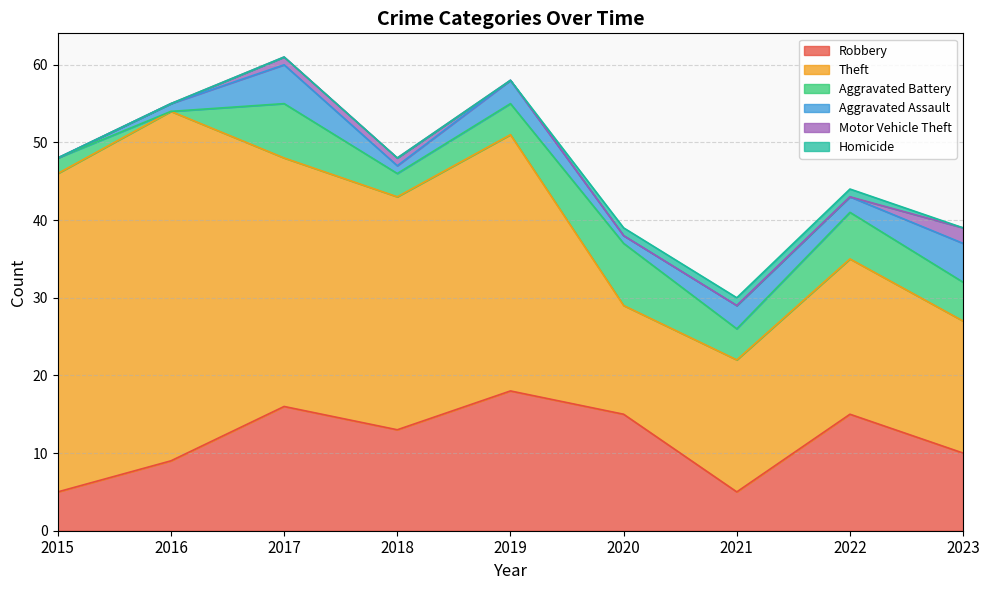

What is the spread (max minus min) of values at 2018?

30